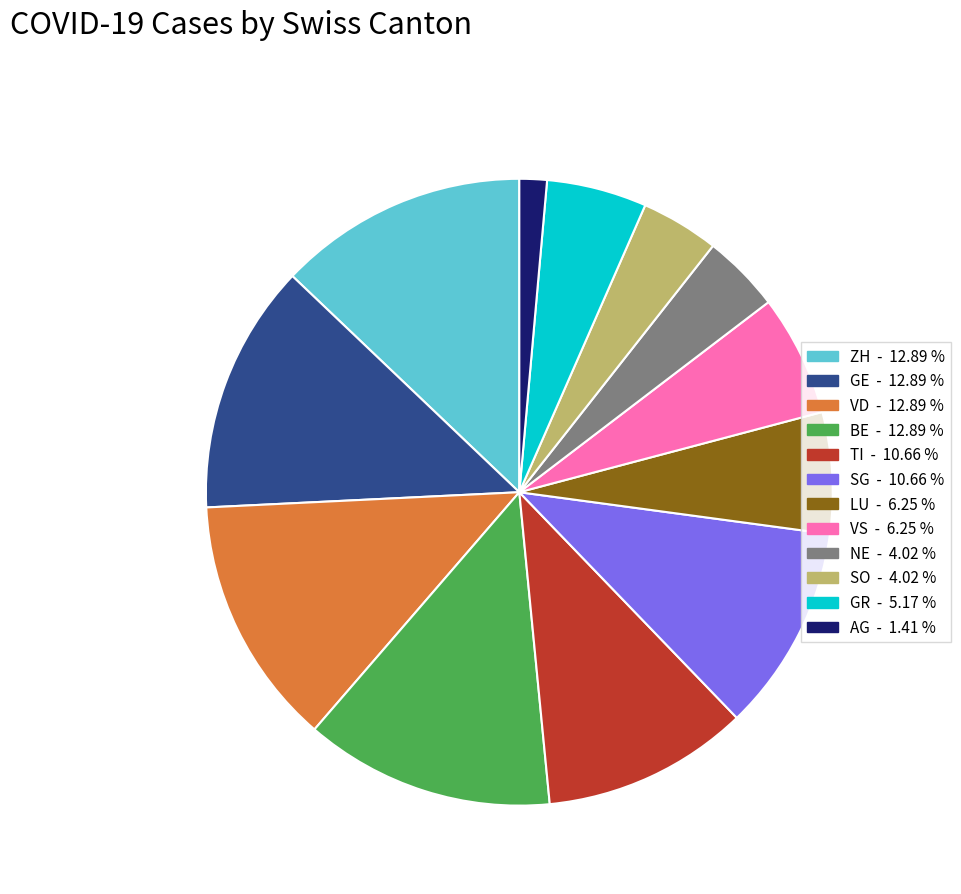

Does any single category account for the majority?

No